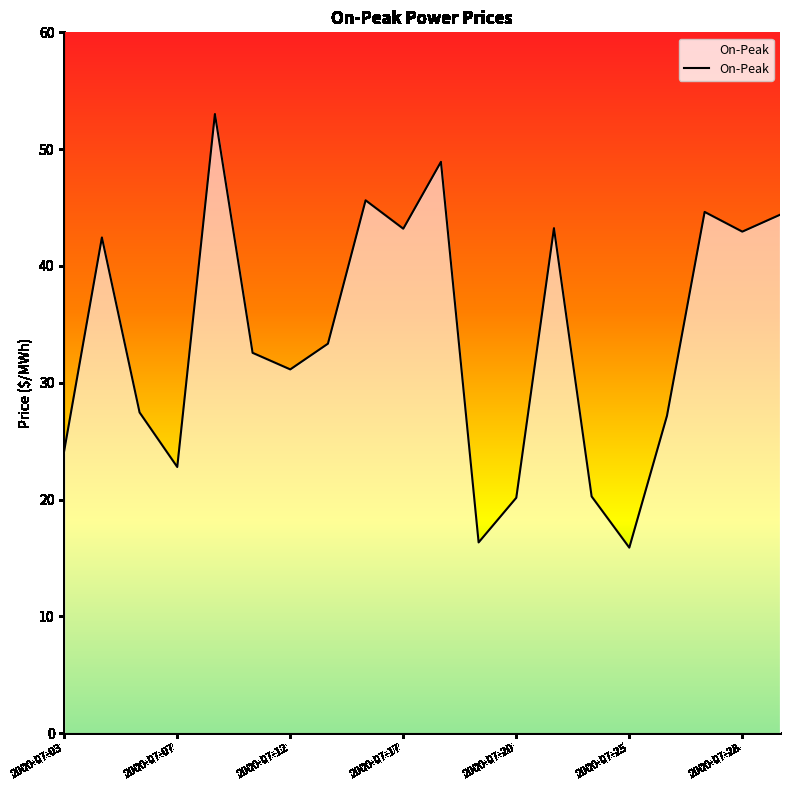

What is the difference between the second highest and second lowest values?

32.6